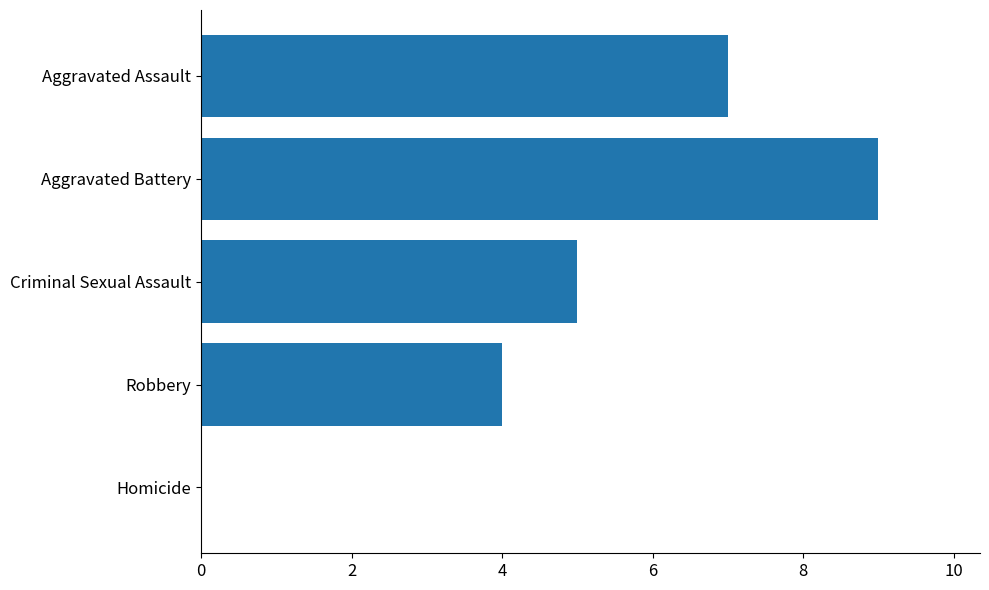

What is the change in value from Aggravated Assault to Robbery?

-3